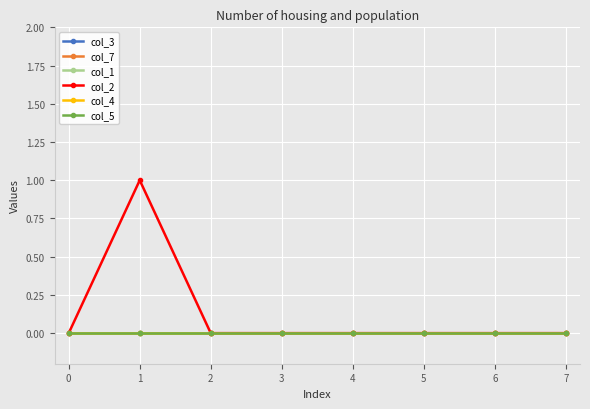

Does the chart have visible grid lines?

Yes